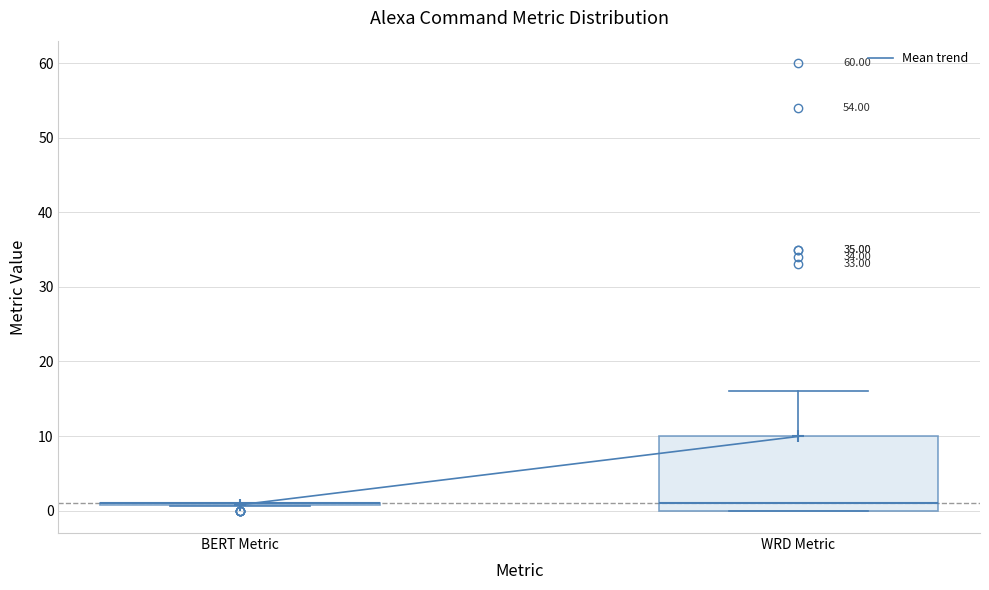

Reading left to right, transcribe this box plot: for each box, give where its median line is, the range the box spans, and where its two whiskers end, as read against the y-axis. The values are not printed on the chart, so give them approximately, as read against the axis.

BERT Metric: box collapsed to a line at 1, whiskers 1 to 1
WRD Metric: median 1, box 0 to 10, whiskers 0 to 16